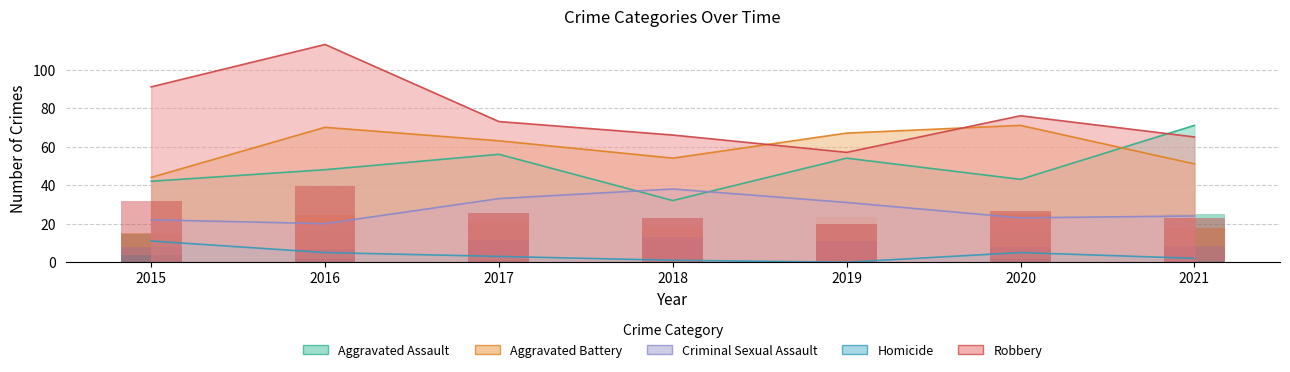

What is the value of the Aggravated Battery bar at the 5th from the left?

67.0